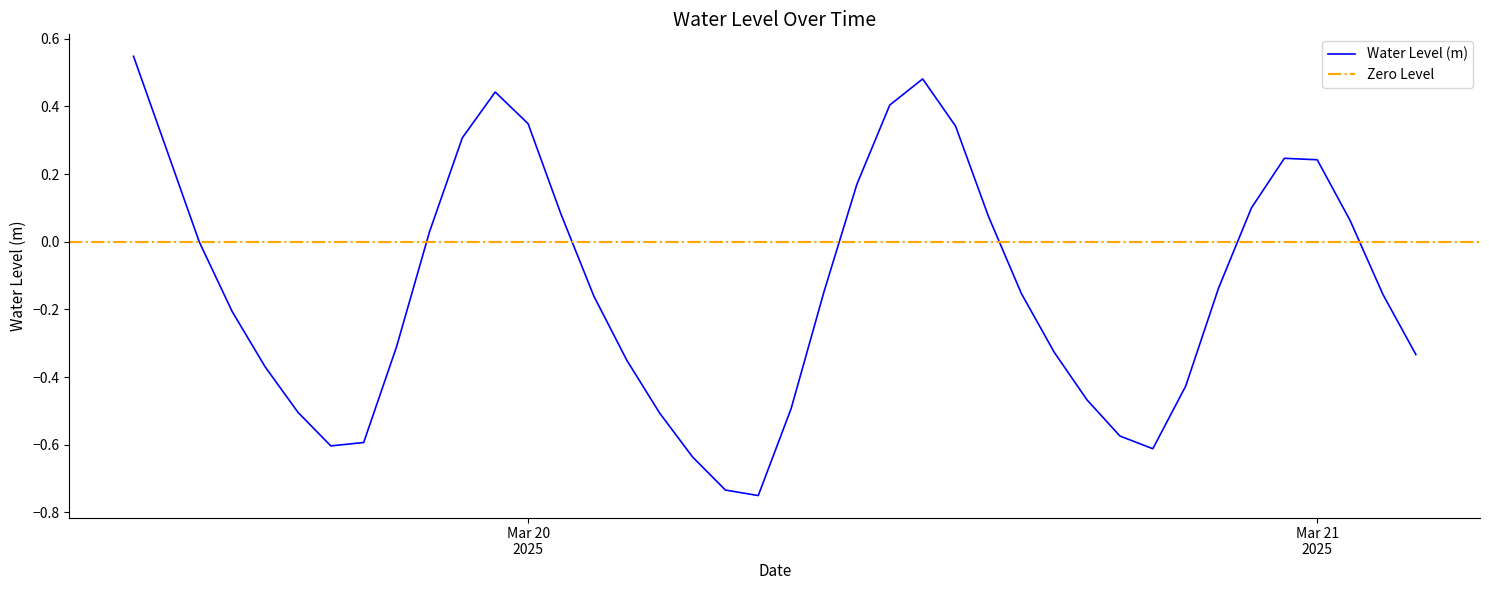

Which has a higher value, 2025-03-19 23:00:00 or 2025-03-21 03:00:00?

2025-03-19 23:00:00